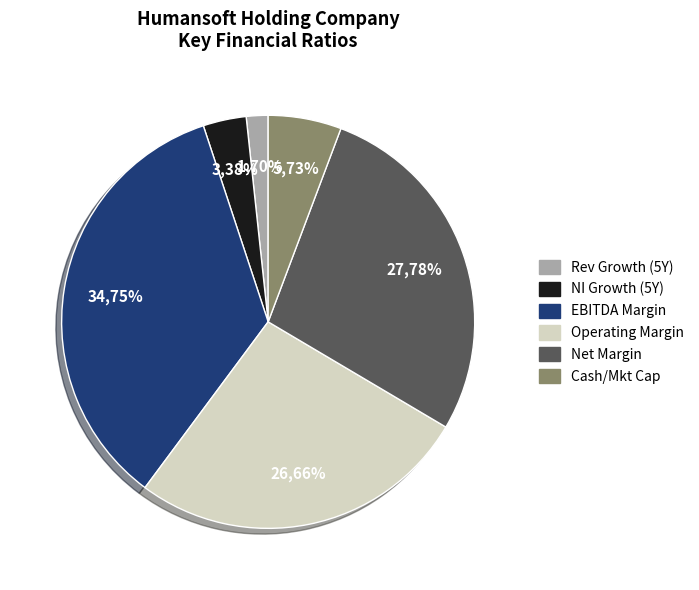

What is the smallest slice in the pie chart?

historical_growth_revenue_last_5_years